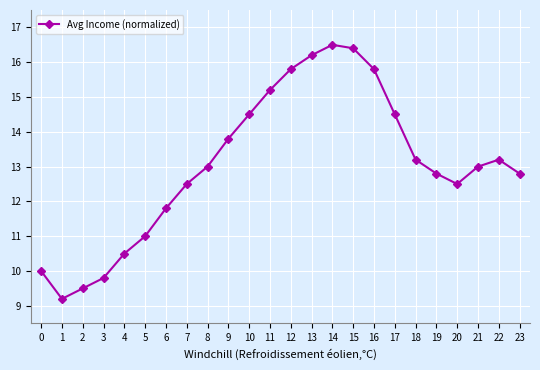

What is the average value?

13.1